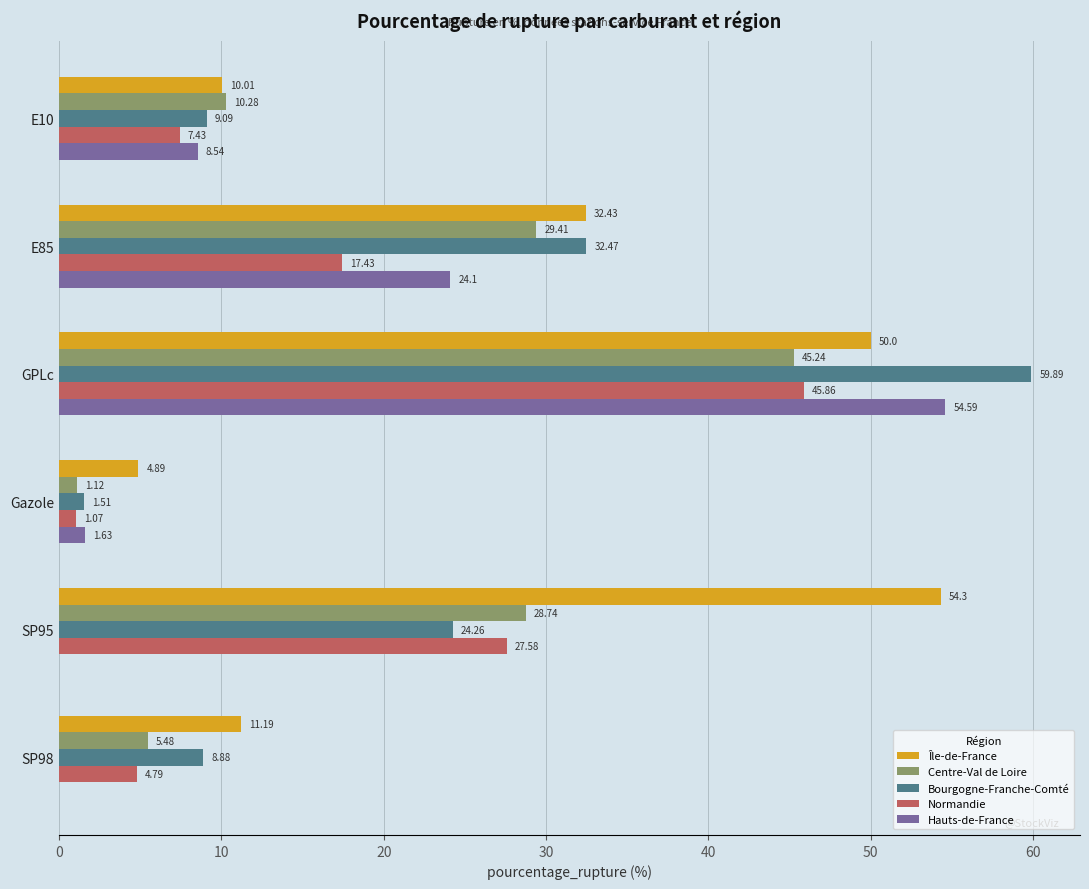

What is the average value of the Bourgogne-Franche-Comté series?

22.7